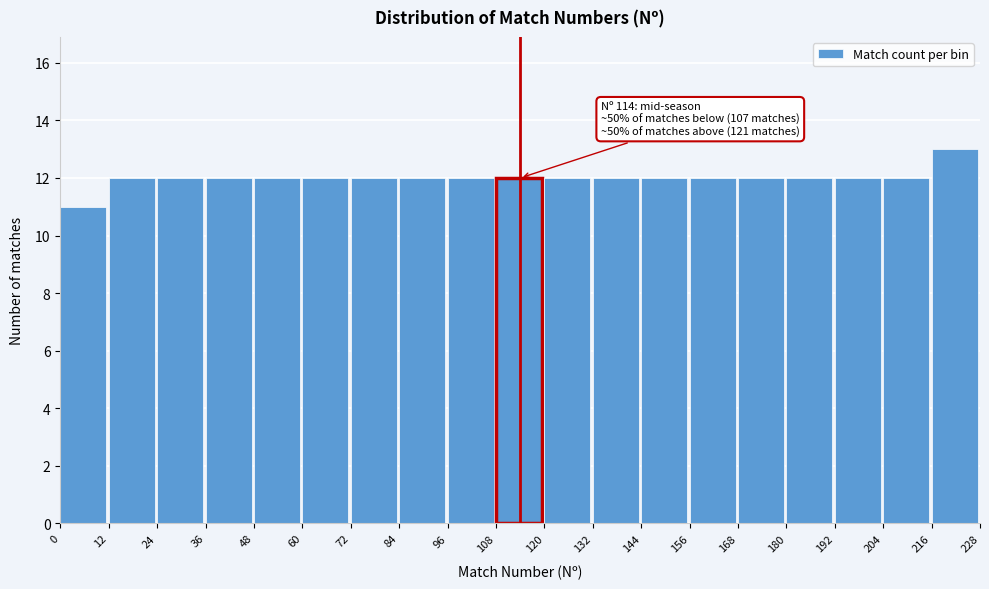

Over which range of the x-axis is the bar tallest?

216 to 228